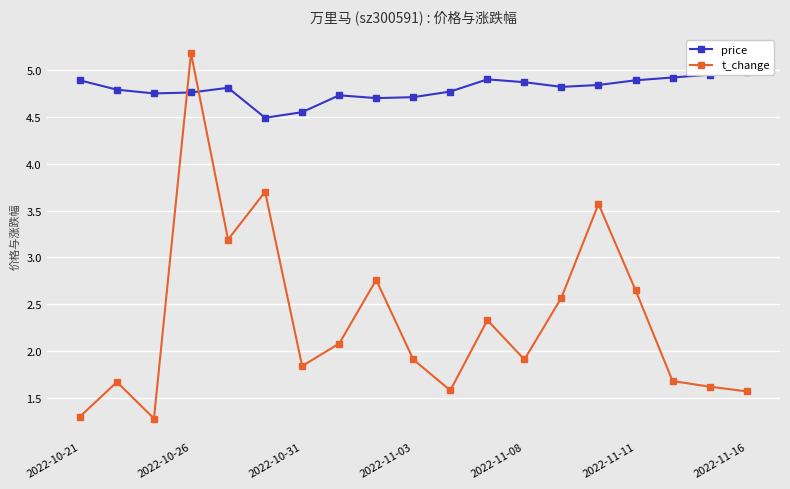

What is the lowest value of the t_change series?

1.3